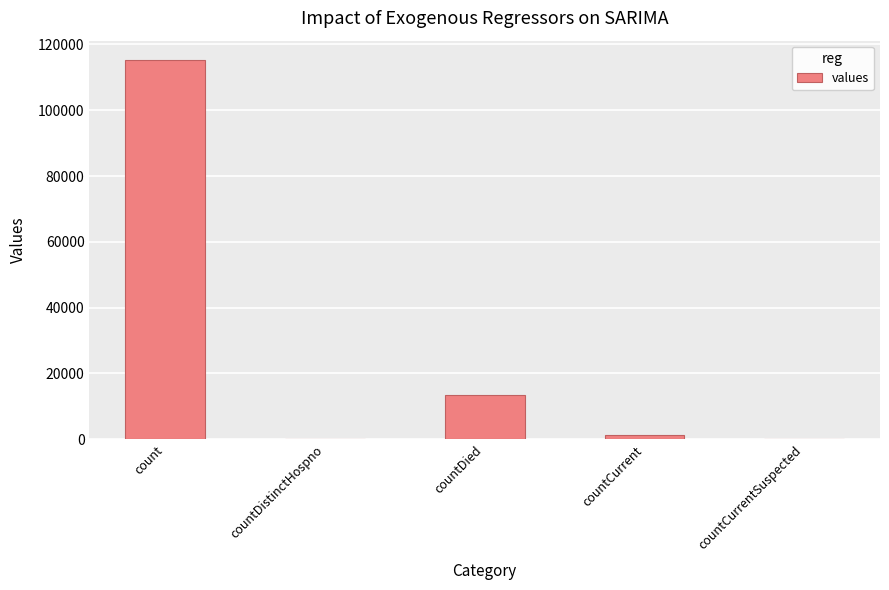

True or false: the data shows 78475 at countCurrentSuspected.

False